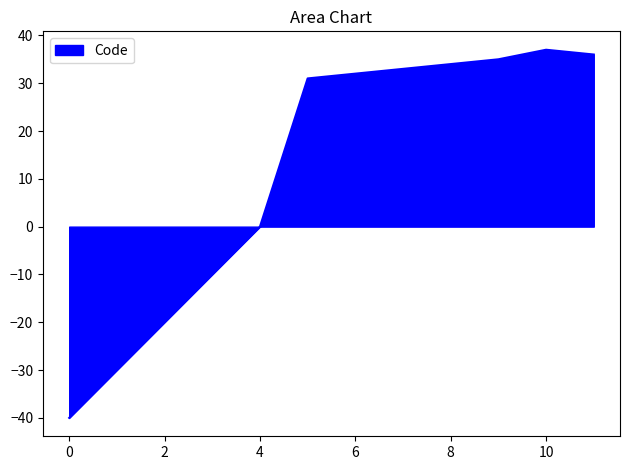

What is the greatest value displayed?

37